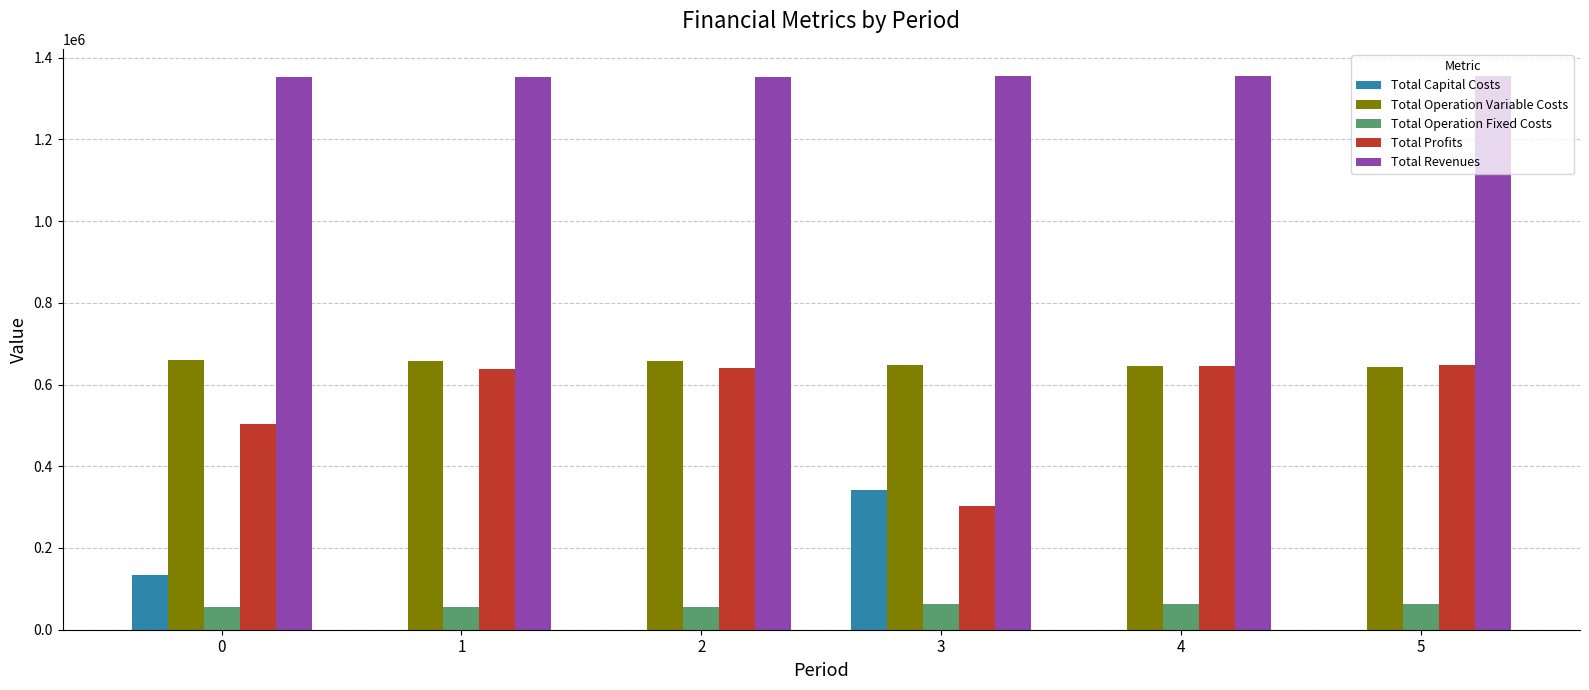

What is the total value across all series at 2?

2706176.8